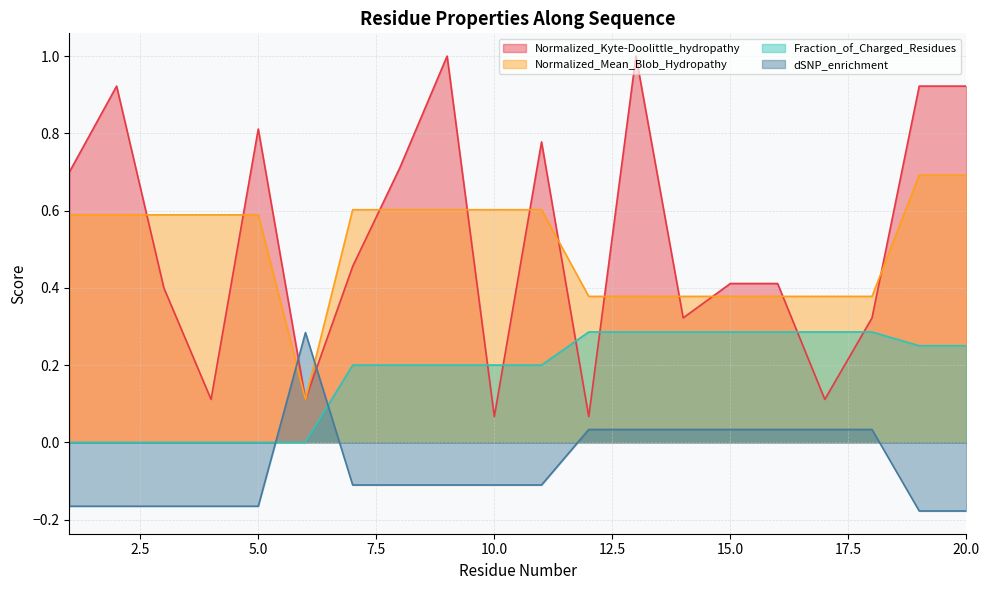

True or false: Normalized_Kyte-Doolittle_hydropathy has more than 0 interior local peaks.

True